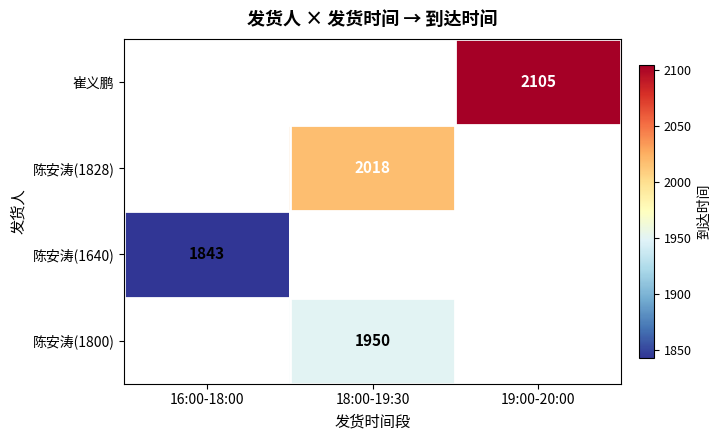

Count the number of data series in this chart.

4